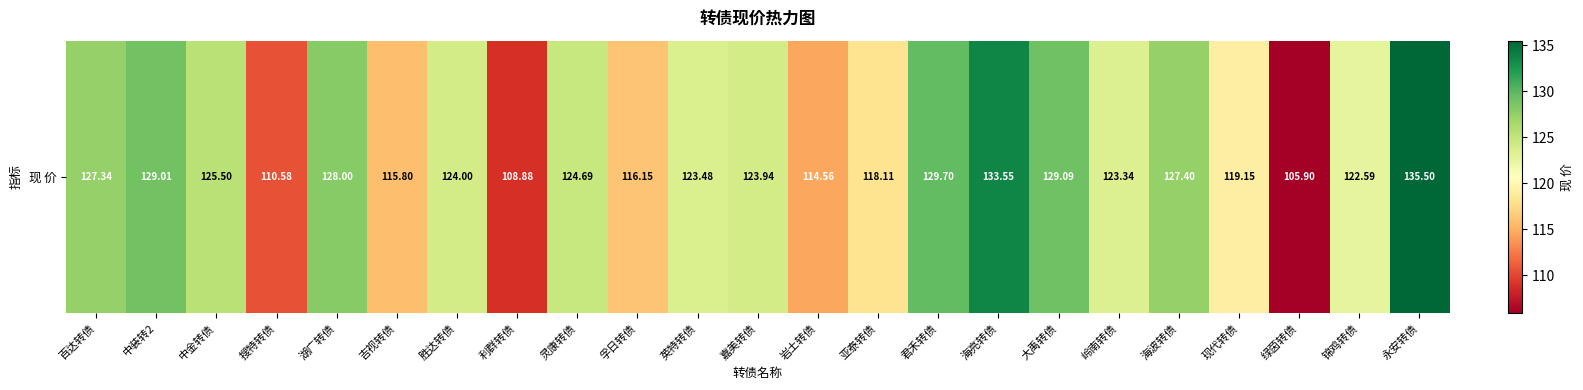

Where is the data nearest to the value 120?

现代转债